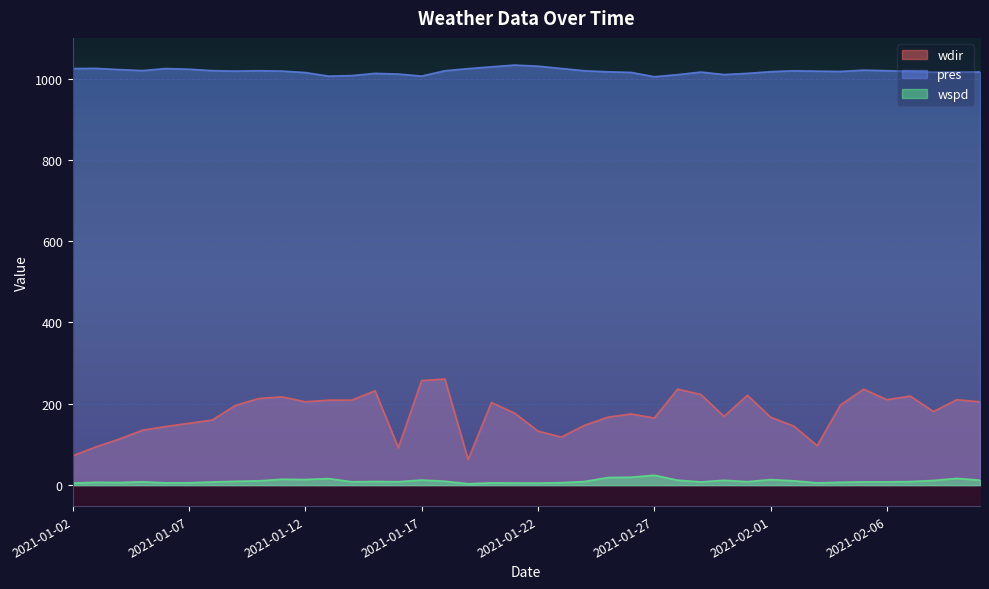

Reading right to left, what are all the values shown in this chart?

wdir: 2021-02-10=205.0	2021-02-09=210.0	2021-02-08=181.0	2021-02-07=219.0	2021-02-06=210.0	2021-02-05=236.0	2021-02-04=197.0	2021-02-03=97.0	2021-02-02=145.0	2021-02-01=167.0	2021-01-31=221.0	2021-01-30=169.0	2021-01-29=223.0	2021-01-28=236.0	2021-01-27=165.0	2021-01-26=175.0	2021-01-25=167.0	2021-01-24=147.0	2021-01-23=118.0	2021-01-22=133.0	2021-01-21=177.0	2021-01-20=203.0	2021-01-19=63.0	2021-01-18=261.0	2021-01-17=257.0	2021-01-16=92.0	2021-01-15=232.0	2021-01-14=209.0	2021-01-13=209.0	2021-01-12=205.0	2021-01-11=217.0	2021-01-10=213.0	2021-01-09=196.0	2021-01-08=160.0	2021-01-07=152.0	2021-01-06=144.0	2021-01-05=135.0	2021-01-04=113.0	2021-01-03=94.0	2021-01-02=72.0
pres: 2021-02-10=1016.2	2021-02-09=1016.0	2021-02-08=1015.7	2021-02-07=1017.6	2021-02-06=1019.4	2021-02-05=1020.7	2021-02-04=1017.5	2021-02-03=1018.2	2021-02-02=1019.2	2021-02-01=1016.9	2021-01-31=1012.8	2021-01-30=1009.9	2021-01-29=1016.0	2021-01-28=1009.6	2021-01-27=1004.5	2021-01-26=1015.2	2021-01-25=1016.6	2021-01-24=1019.2	2021-01-23=1024.8	2021-01-22=1030.5	2021-01-21=1033.2	2021-01-20=1028.9	2021-01-19=1024.4	2021-01-18=1019.2	2021-01-17=1006.1	2021-01-16=1011.1	2021-01-15=1012.8	2021-01-14=1007.3	2021-01-13=1006.0	2021-01-12=1014.8	2021-01-11=1018.4	2021-01-10=1019.3	2021-01-09=1018.4	2021-01-08=1019.5	2021-01-07=1023.0	2021-01-06=1024.6	2021-01-05=1019.6	2021-01-04=1022.1	2021-01-03=1025.1	2021-01-02=1024.6
wspd: 2021-02-10=12.1	2021-02-09=16.5	2021-02-08=11.4	2021-02-07=8.7	2021-02-06=8.0	2021-02-05=8.0	2021-02-04=7.0	2021-02-03=5.5	2021-02-02=10.5	2021-02-01=13.6	2021-01-31=8.4	2021-01-30=11.9	2021-01-29=7.8	2021-01-28=12.1	2021-01-27=24.3	2021-01-26=19.4	2021-01-25=18.6	2021-01-24=8.7	2021-01-23=6.0	2021-01-22=5.0	2021-01-21=5.2	2021-01-20=5.5	2021-01-19=3.3	2021-01-18=9.5	2021-01-17=12.5	2021-01-16=8.3	2021-01-15=8.9	2021-01-14=8.2	2021-01-13=16.0	2021-01-12=13.7	2021-01-11=14.4	2021-01-10=10.4	2021-01-09=9.4	2021-01-08=7.7	2021-01-07=5.7	2021-01-06=5.6	2021-01-05=8.1	2021-01-04=6.4	2021-01-03=6.9	2021-01-02=4.9